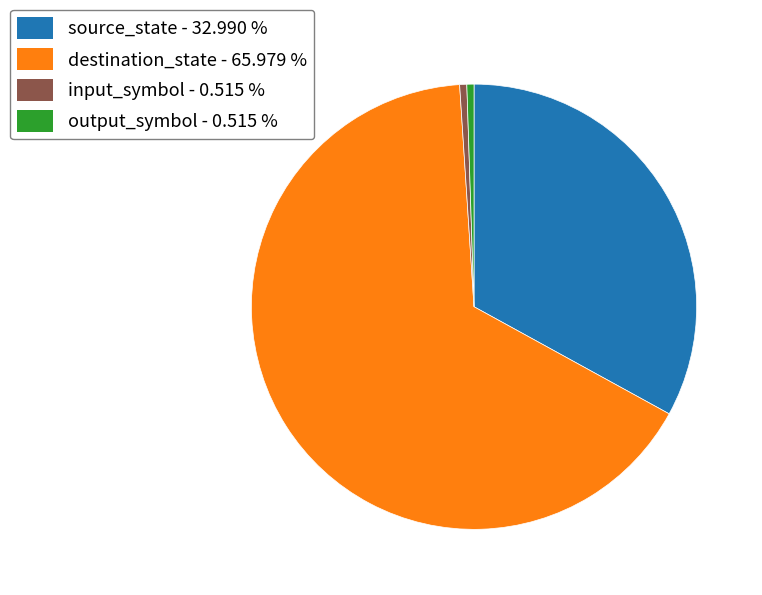

Does any single category account for the majority?

Yes